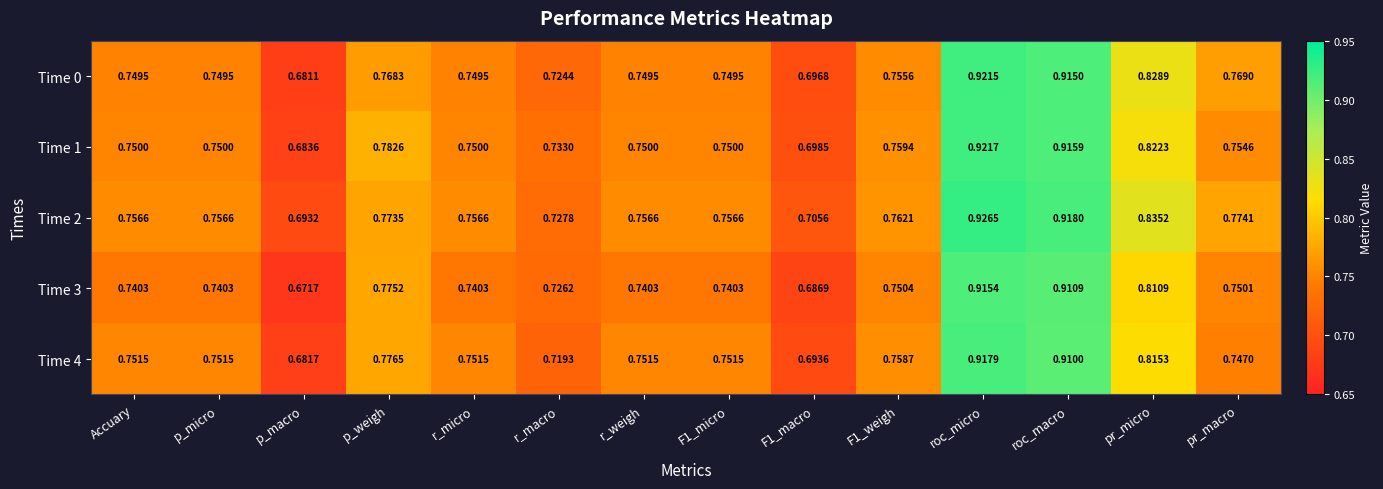

At which label is Time 0 closest to 0?

p_macro